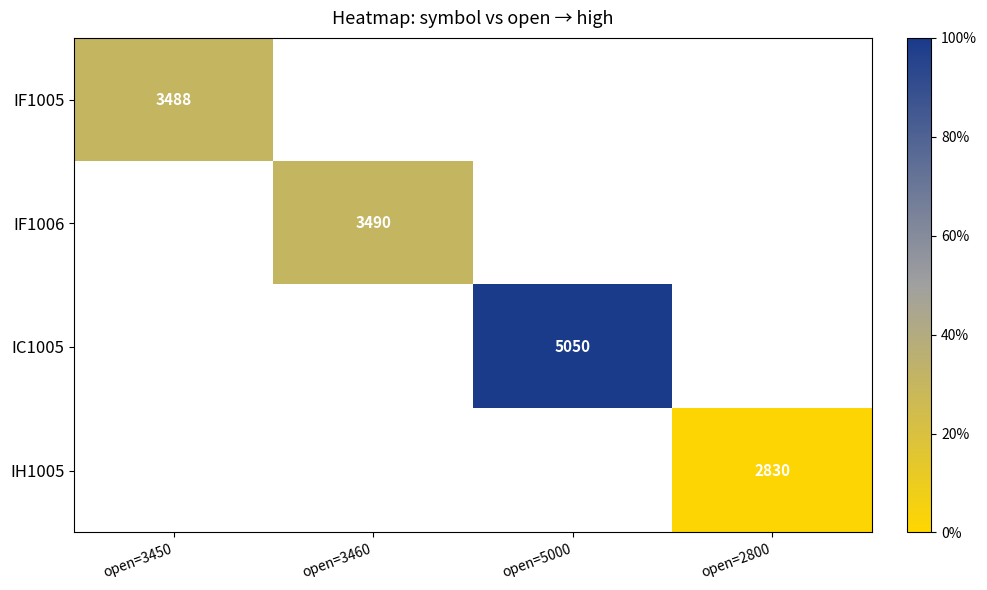

How many categories are shown in the chart?

4